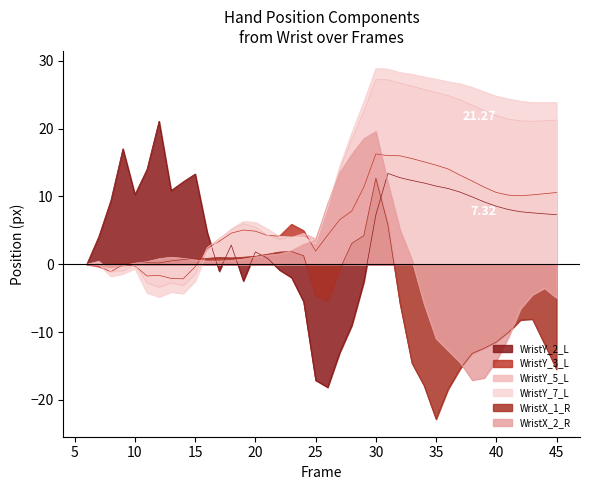

What is the difference between the highest and lowest values at 22?

5.0